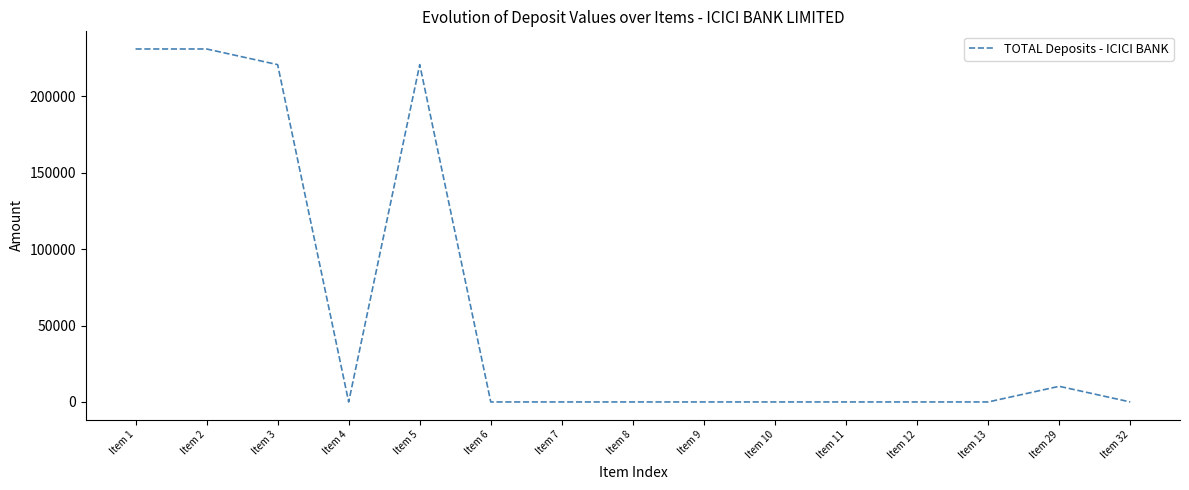

The value at Item 32 is 0. True or false?

True